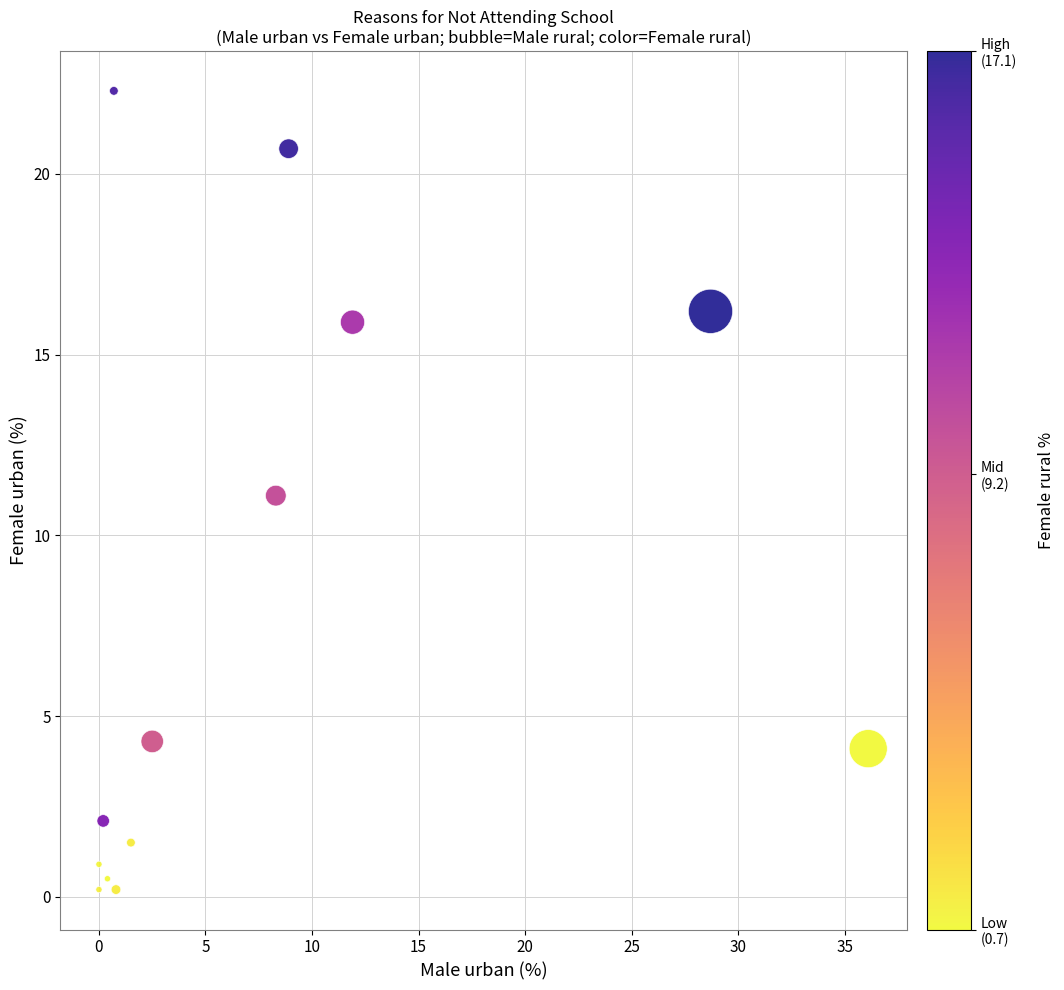

What is the range of Y values (max minus min)?

22.1